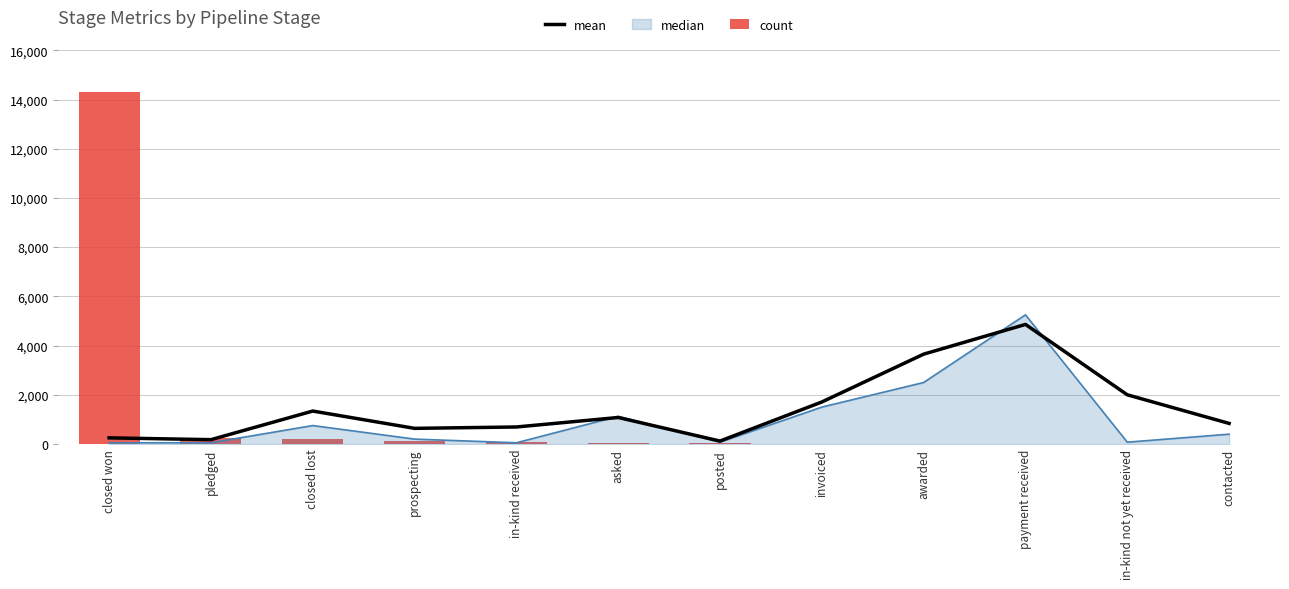

What is the average value of the mean series?

1445.9